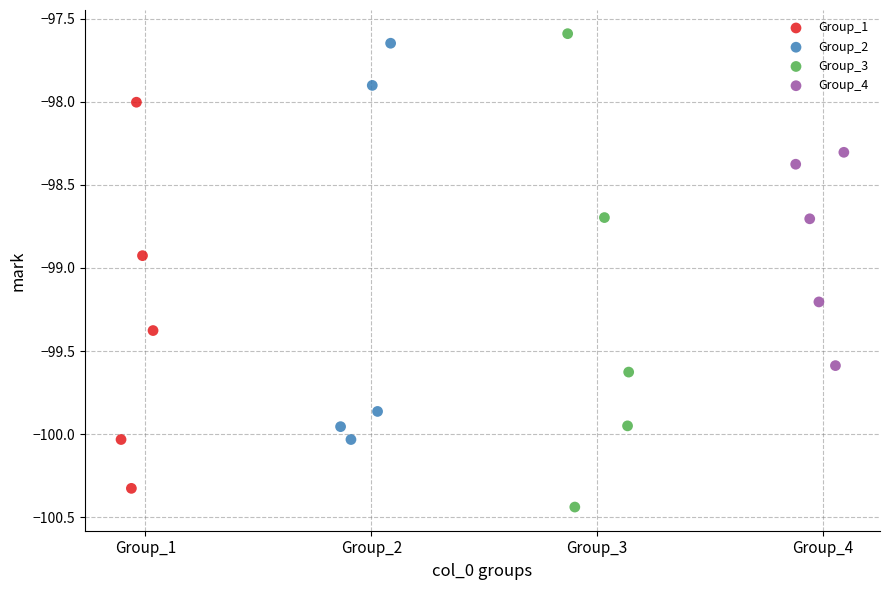

What are all the series names shown in the legend?

Group_1, Group_2, Group_3, Group_4